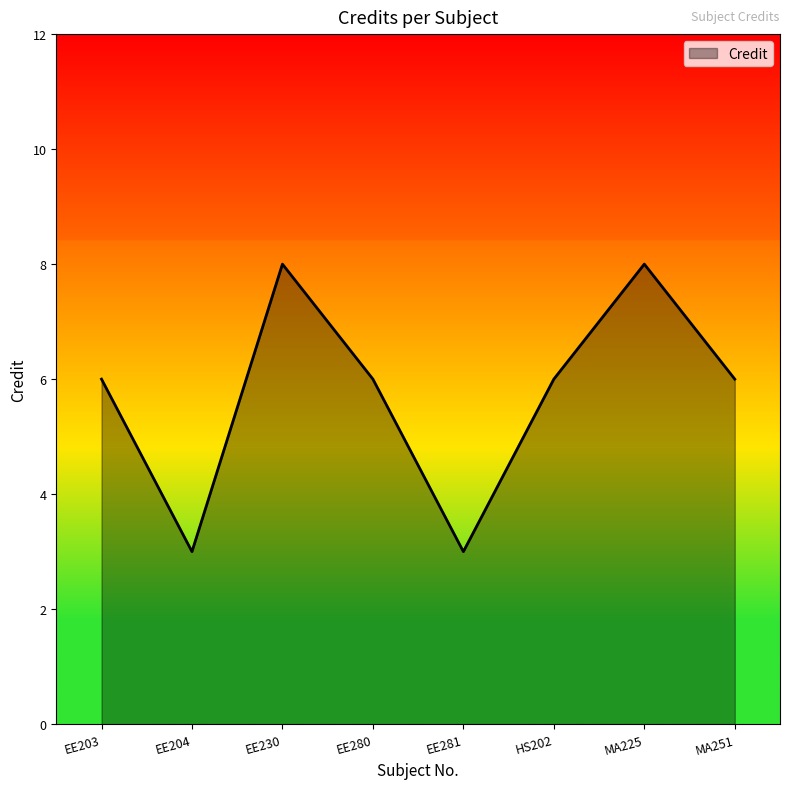

What is the change in value from EE281 to MA251?

+3